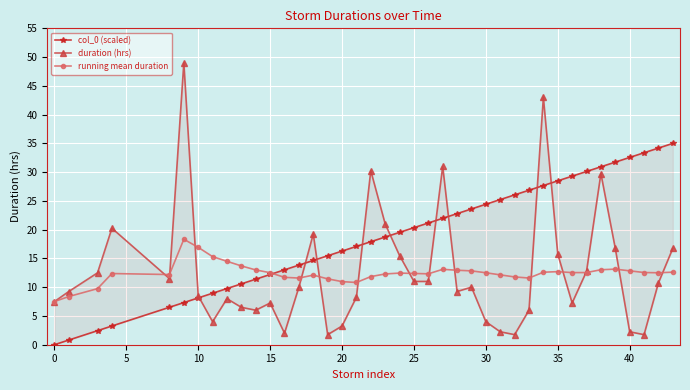

Rank the series by their maximum value, from highest to lowest.

duration (hrs), col_0 (scaled), running mean duration